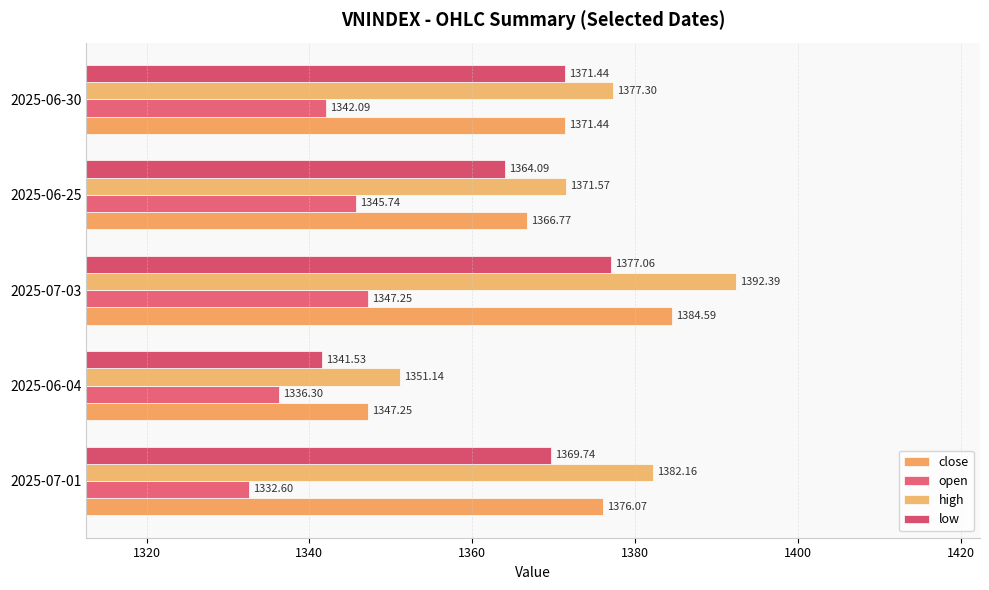

List the labels in order of low value, smallest first.

2025-06-04, 2025-06-25, 2025-07-01, 2025-06-30, 2025-07-03